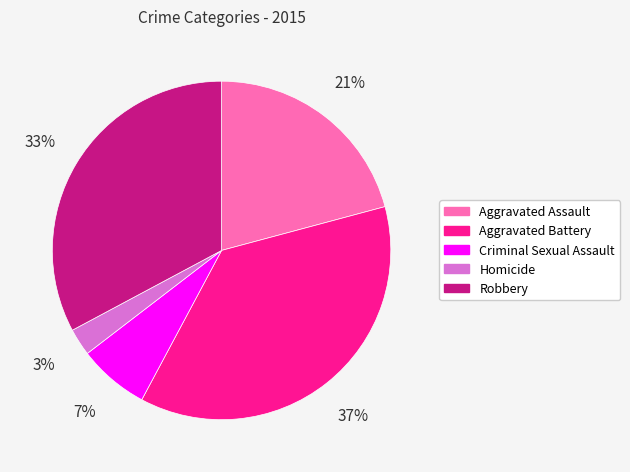

True or false: Homicide accounts for 3% of the total.

True